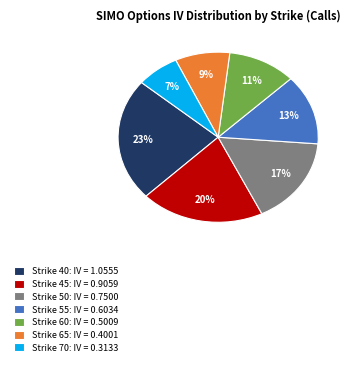

Combined, do Strike 55: IV = 0.6034 and Strike 45: IV = 0.9059 account for over 50%?

No